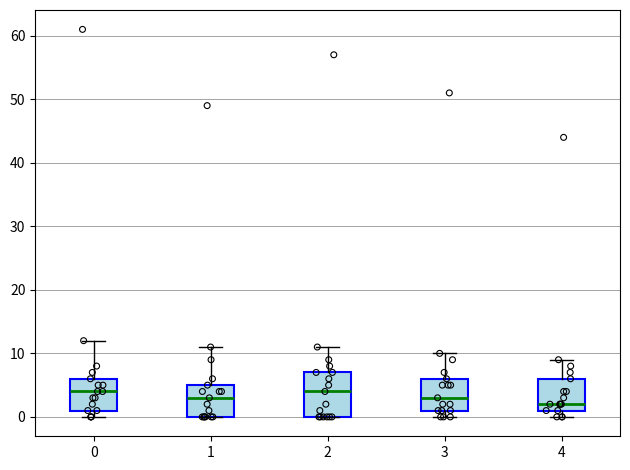

Where does the median line of the box at x = 2 sit on the y-axis? The values are not printed on the chart, so give them approximately, as read against the axis.

4